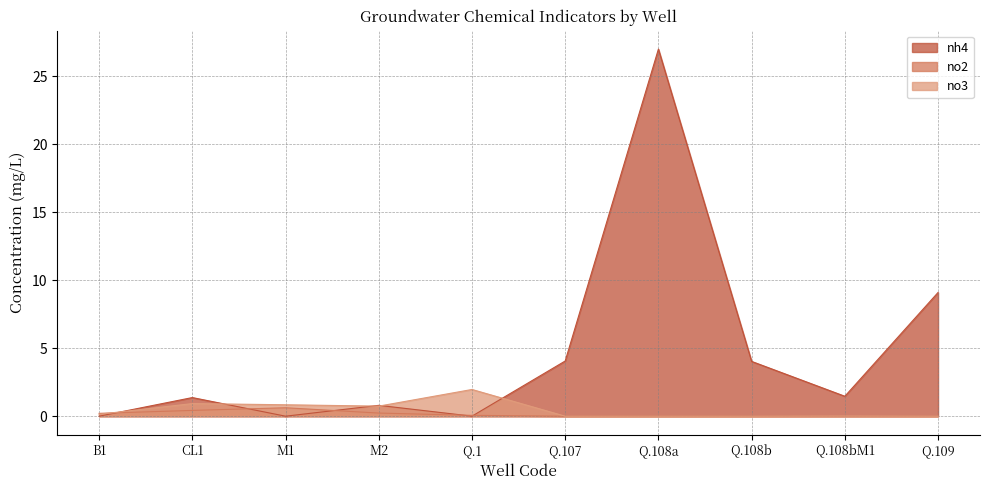

What is the value of the no2 point at the 2nd from the left?

0.4